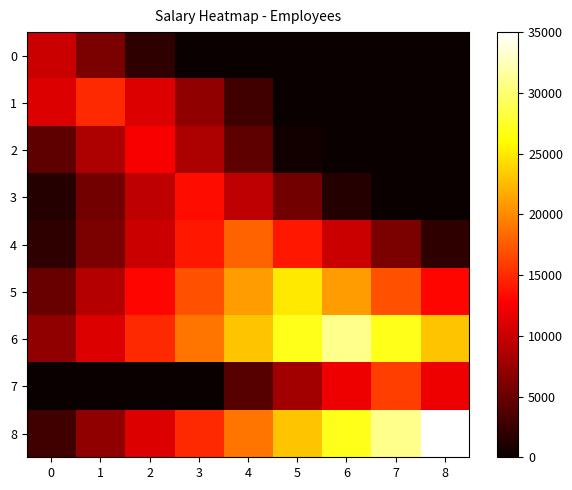

Reading right to left, list all the values displayed in this chart.

0: 8=0	7=0	6=0	5=0	4=0	3=0	2=2000	1=6000	0=10000
1: 8=0	7=0	6=0	5=0	4=3000	3=7000	2=11000	1=15000	0=11000
2: 8=0	7=0	6=0	5=500	4=4500	3=8500	2=12500	1=8500	0=4500
3: 8=0	7=0	6=1500	5=5500	4=9500	3=13500	2=9500	1=5500	0=1500
4: 8=2000	7=6000	6=10000	5=14000	4=18000	3=14000	2=10000	1=6000	0=2000
5: 8=13000	7=17000	6=21000	5=25000	4=21000	3=17000	2=13000	1=9000	0=5000
6: 8=23000	7=27000	6=31000	5=27000	4=23000	3=19000	2=15000	1=11000	0=7000
7: 8=12000	7=16000	6=12000	5=8000	4=4000	3=0	2=0	1=0	0=0
8: 8=35000	7=31000	6=27000	5=23000	4=19000	3=15000	2=11000	1=7000	0=3000